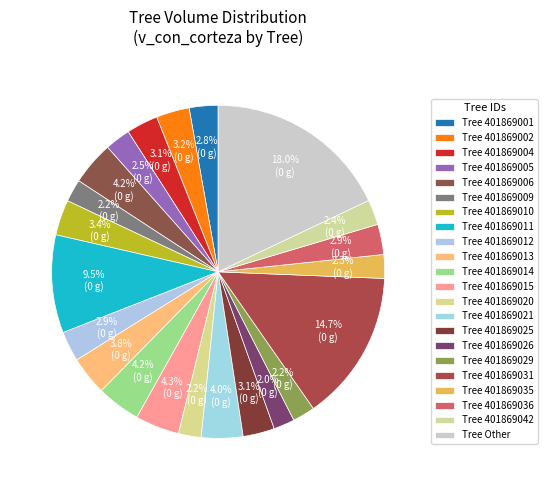

How many segments does this pie chart have?

22